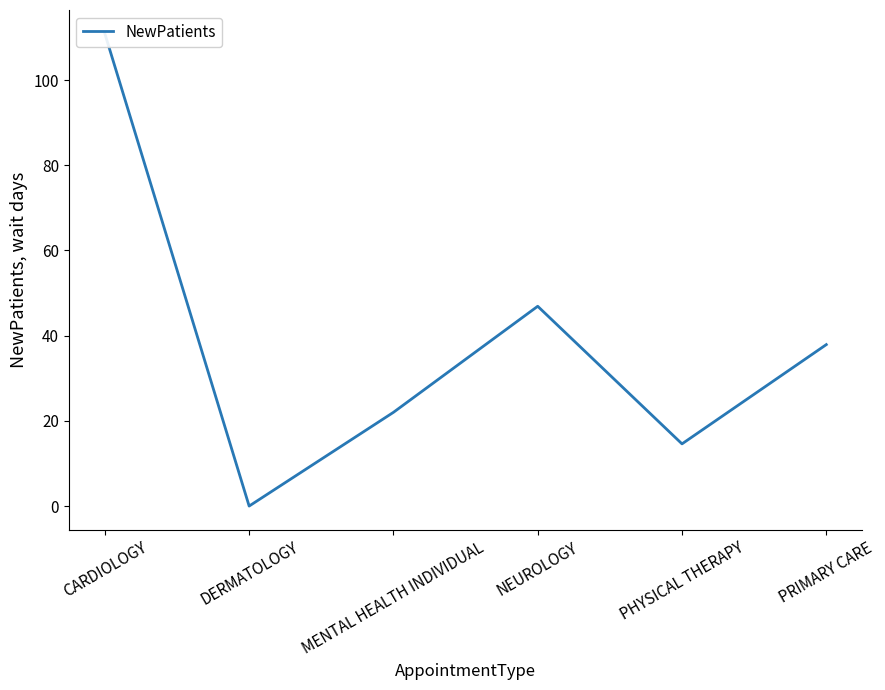

How many points are lower than both their immediate neighbors (excluding endpoints)?

2